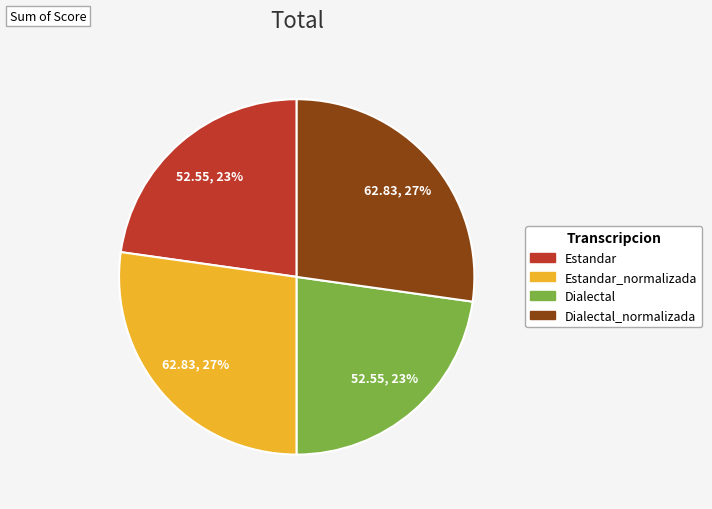

Is there a majority slice in this chart?

No